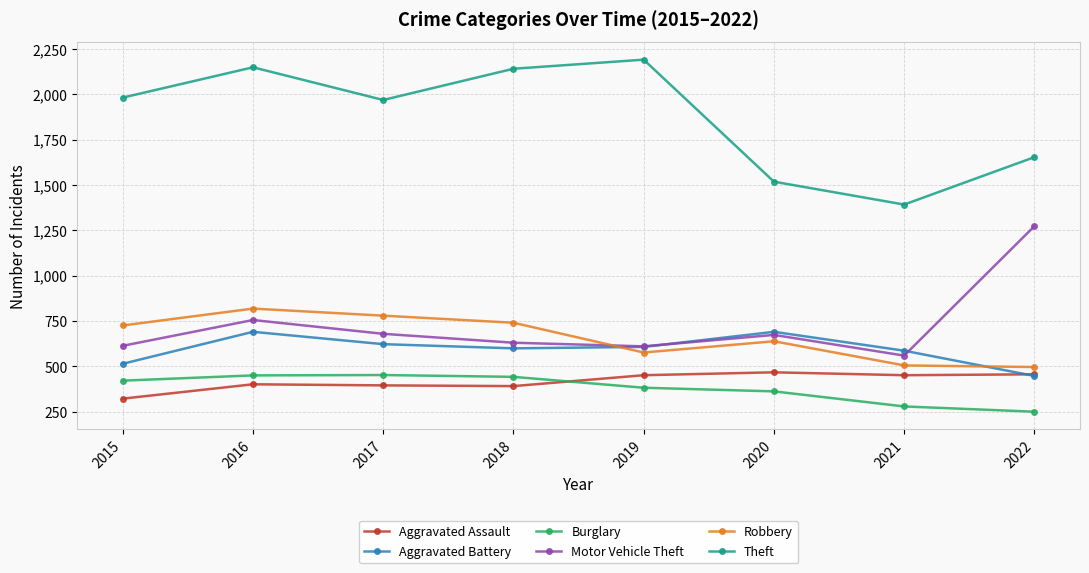

In Theft, how many points are lower than both neighbors (excluding endpoints)?

2